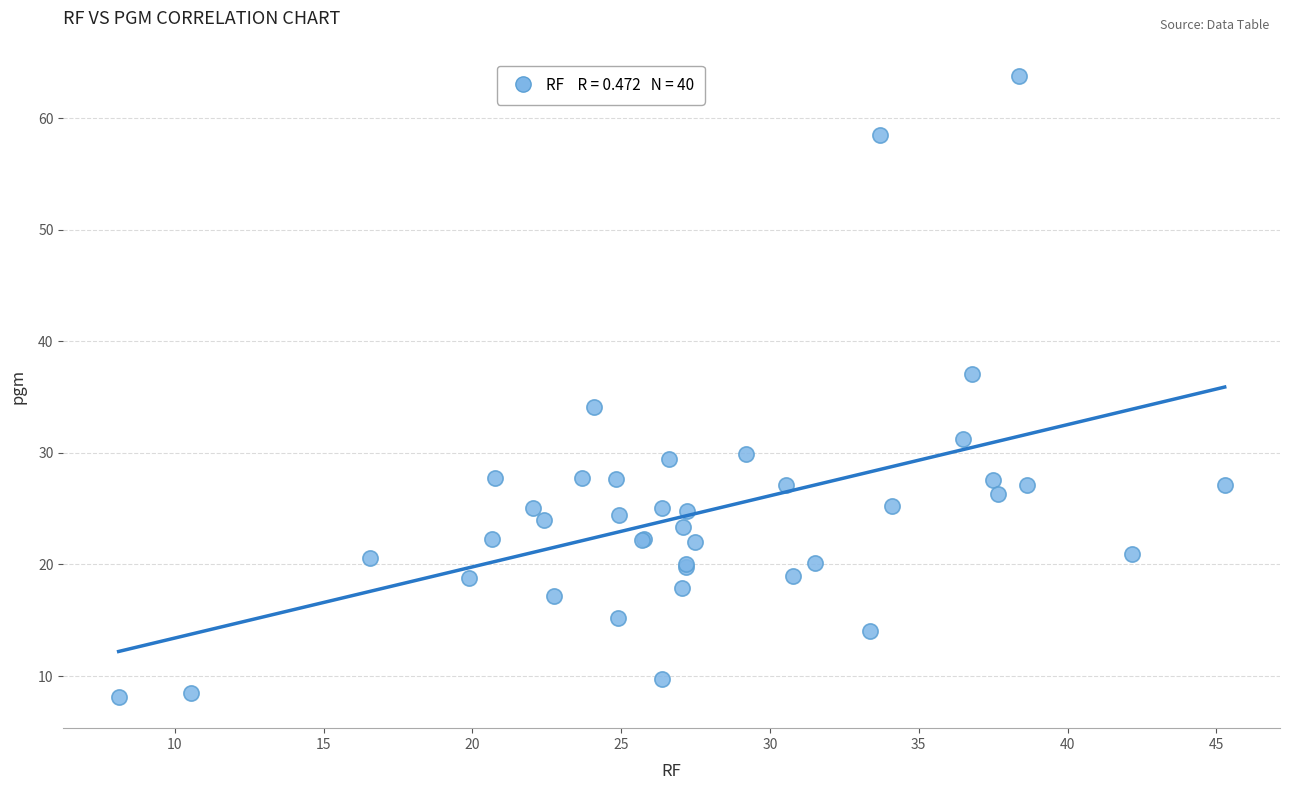

What Y value in the scatter plot is closest to 35?

34.1